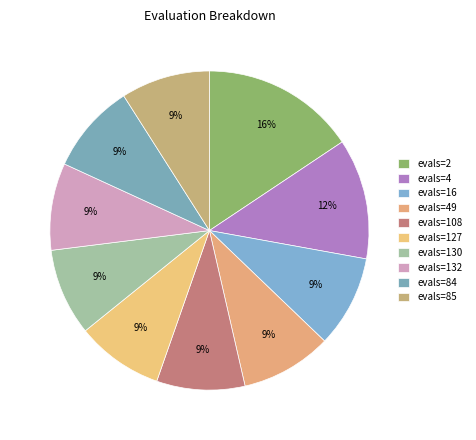

How many slices are in this pie chart?

10